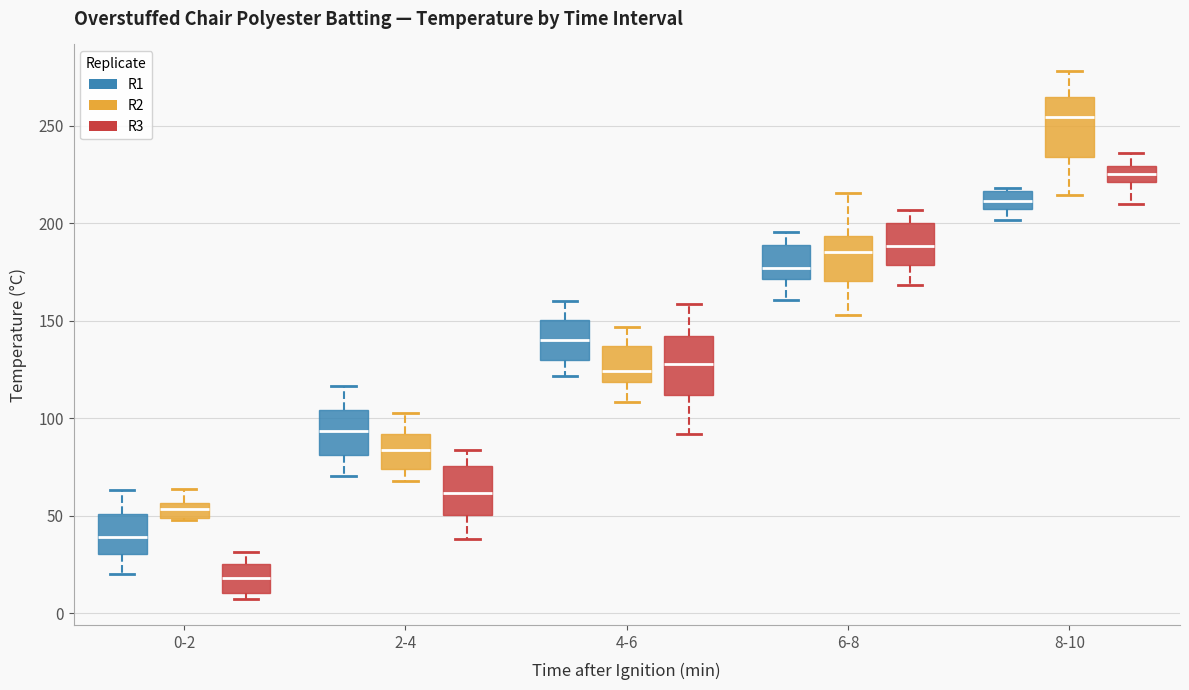

Which box has the highest median line?

8-10 (R2)